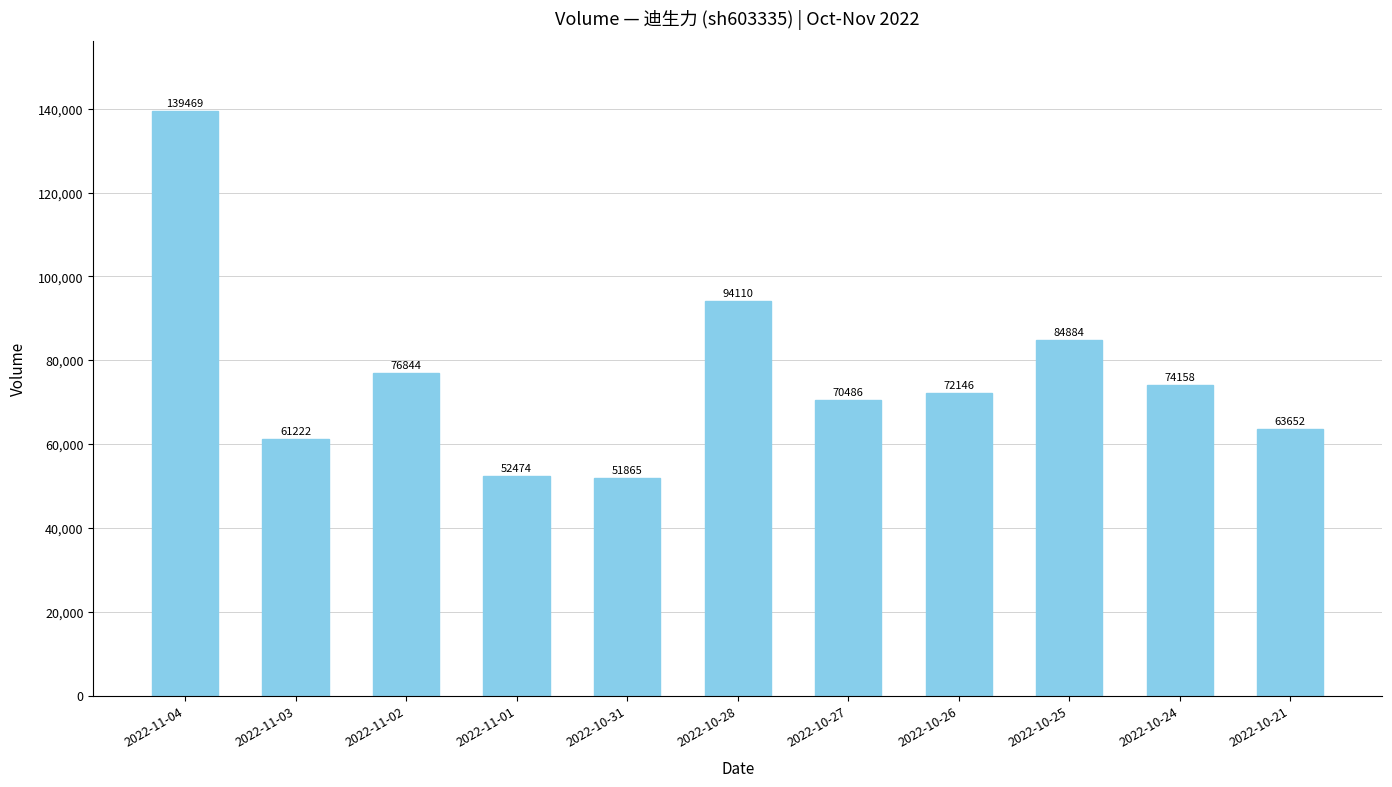

What is the difference between the values at 2022-10-21 and 2022-11-03?

2430